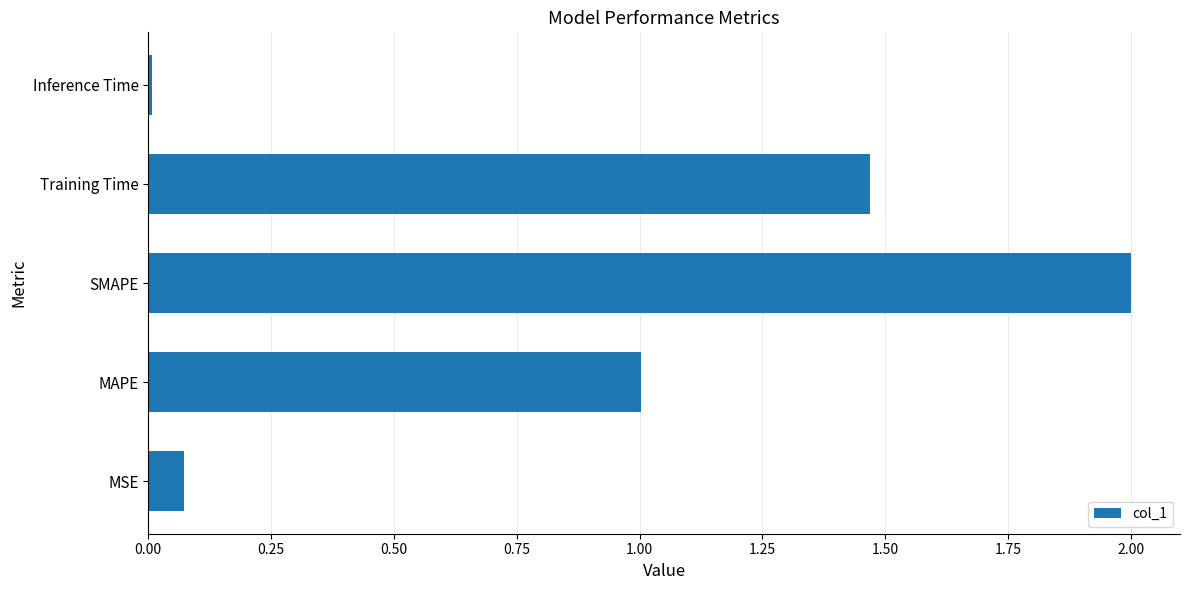

Which label corresponds to the largest value in the chart?

SMAPE